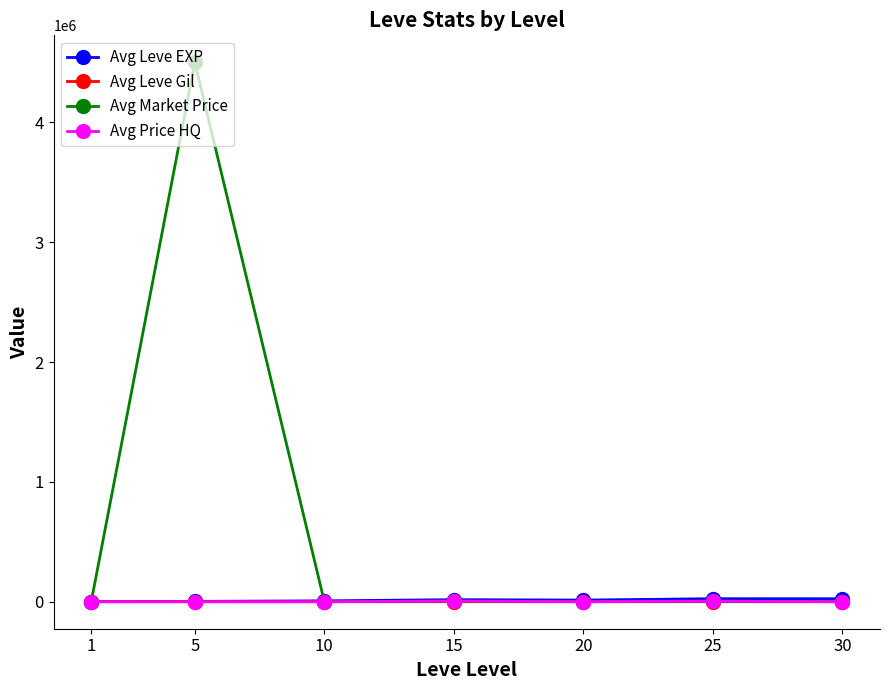

At how many categories does at least one series exceed 3355047?

1